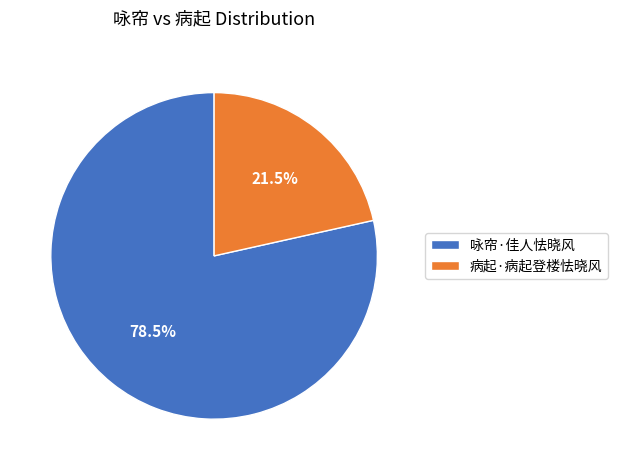

To the nearest percent, what is the combined percentage of 病起·病起登楼怯晓风 and 咏帘·佳人怯晓风?

100%